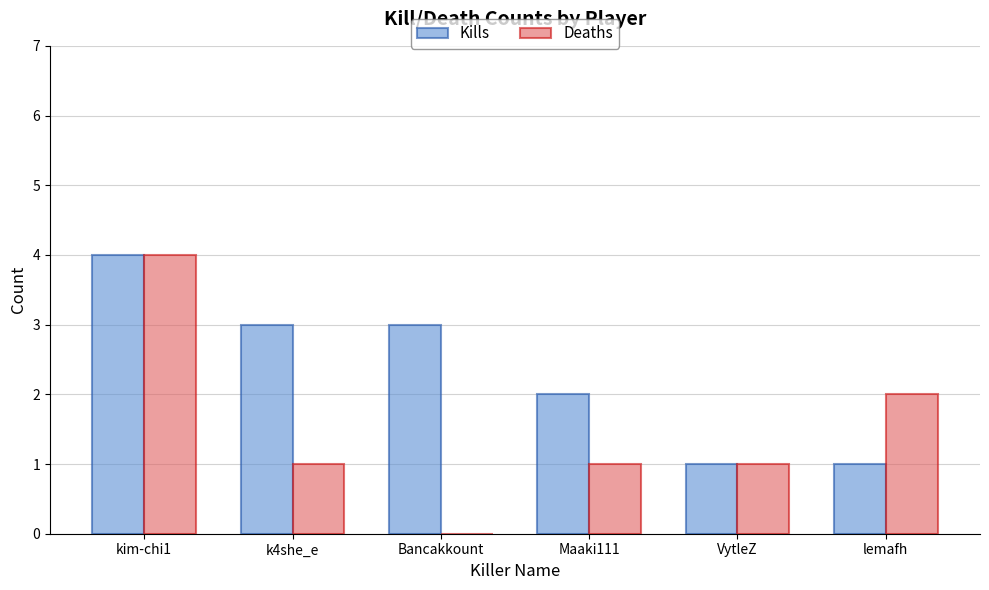

The Deaths series shows 0 at Bancakkount. True or false?

True